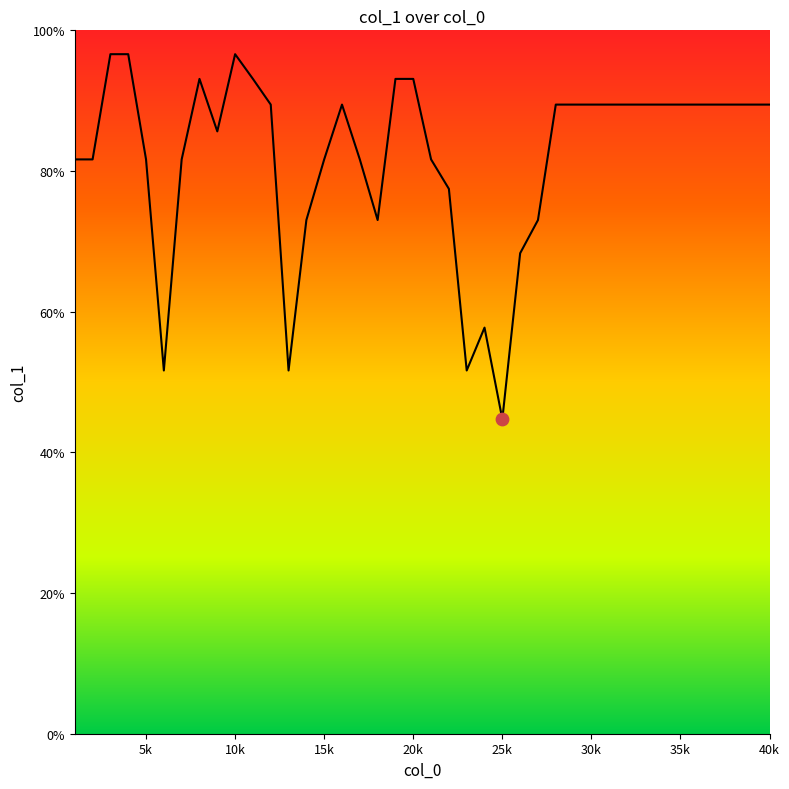

What is the greatest value displayed?

96.6